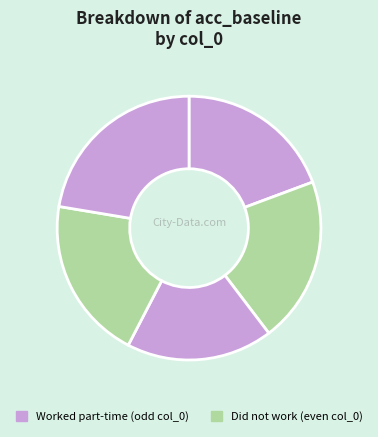

How many segments does this pie chart have?

5